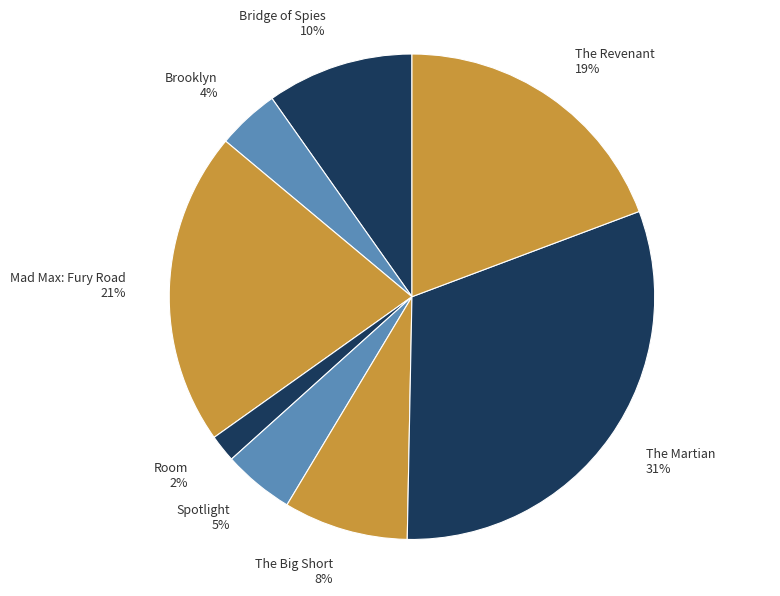

Is it true that Mad Max: Fury Road is 21% of the pie?

True